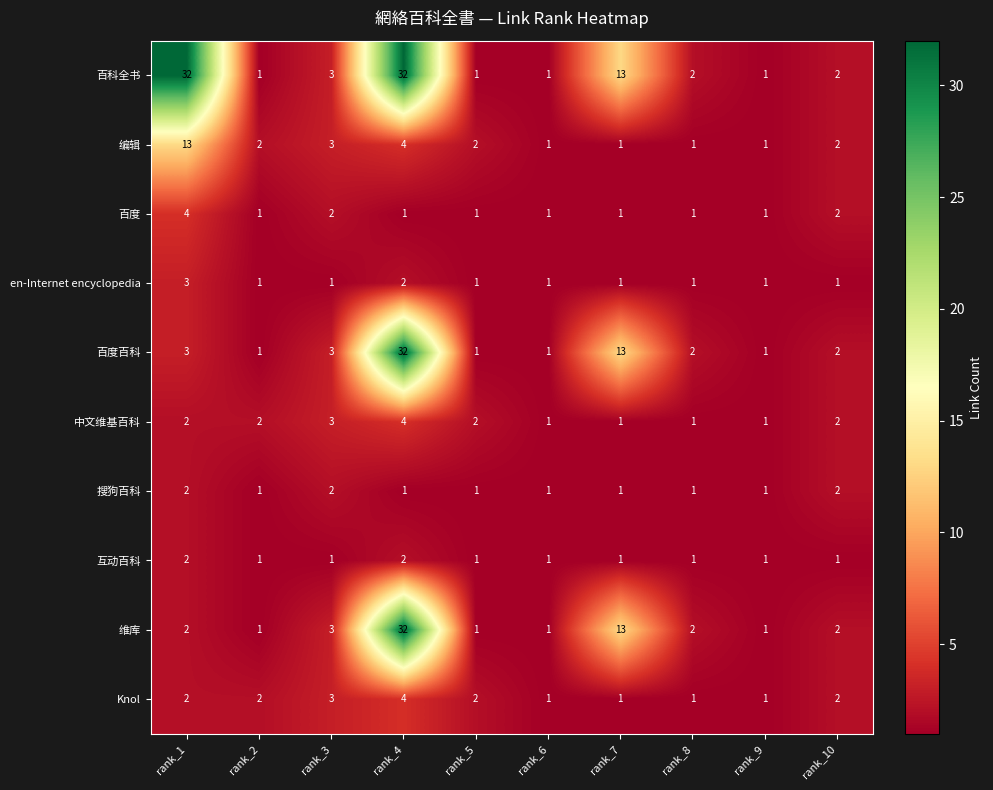

At which label is 维库 closest to 16?

rank_7